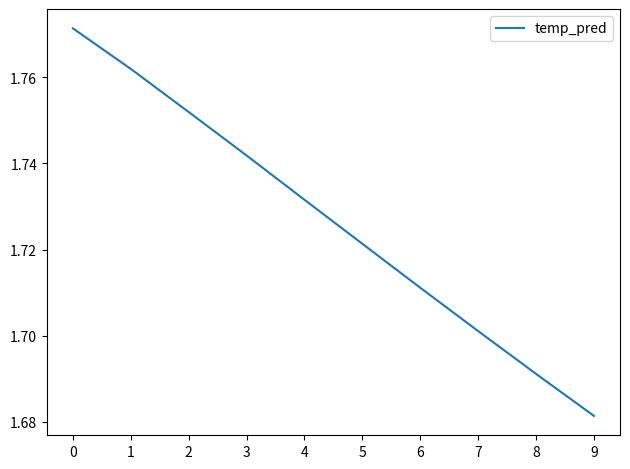

At which label is the value closest to 1?

9